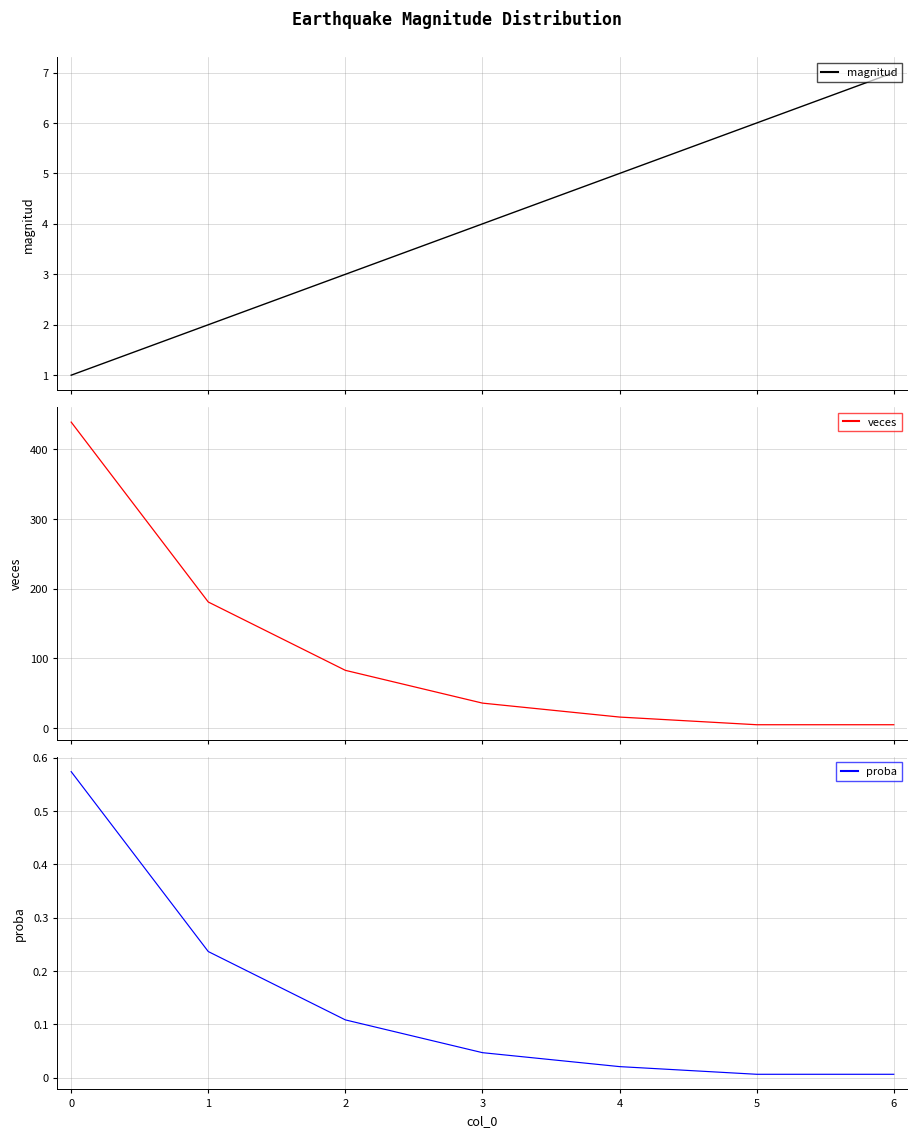

List the labels in order of veces value, smallest first.

5, 6, 4, 3, 2, 1, 0